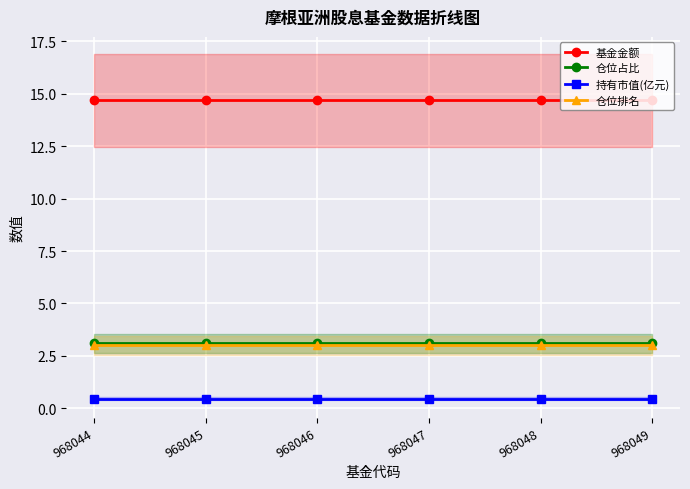

At 968047, list the series in order from smallest to largest.

持有市值(亿元), 仓位排名, 仓位占比, 基金金额